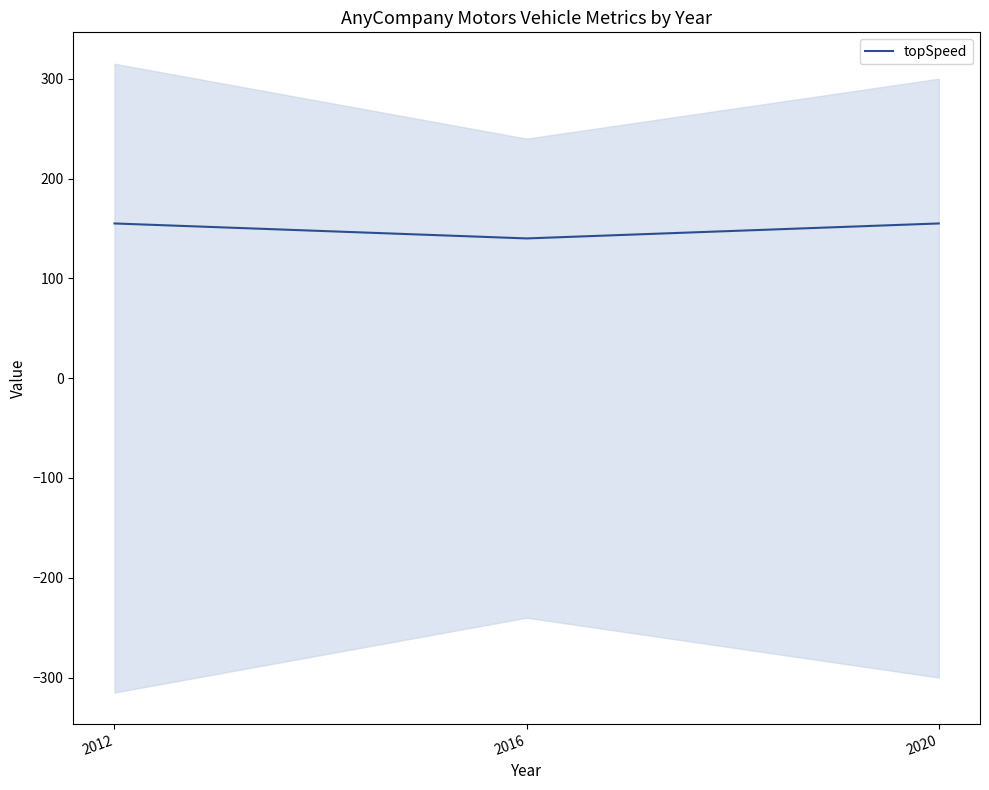

Reading left to right, extract all data points from this chart.

155	140	155